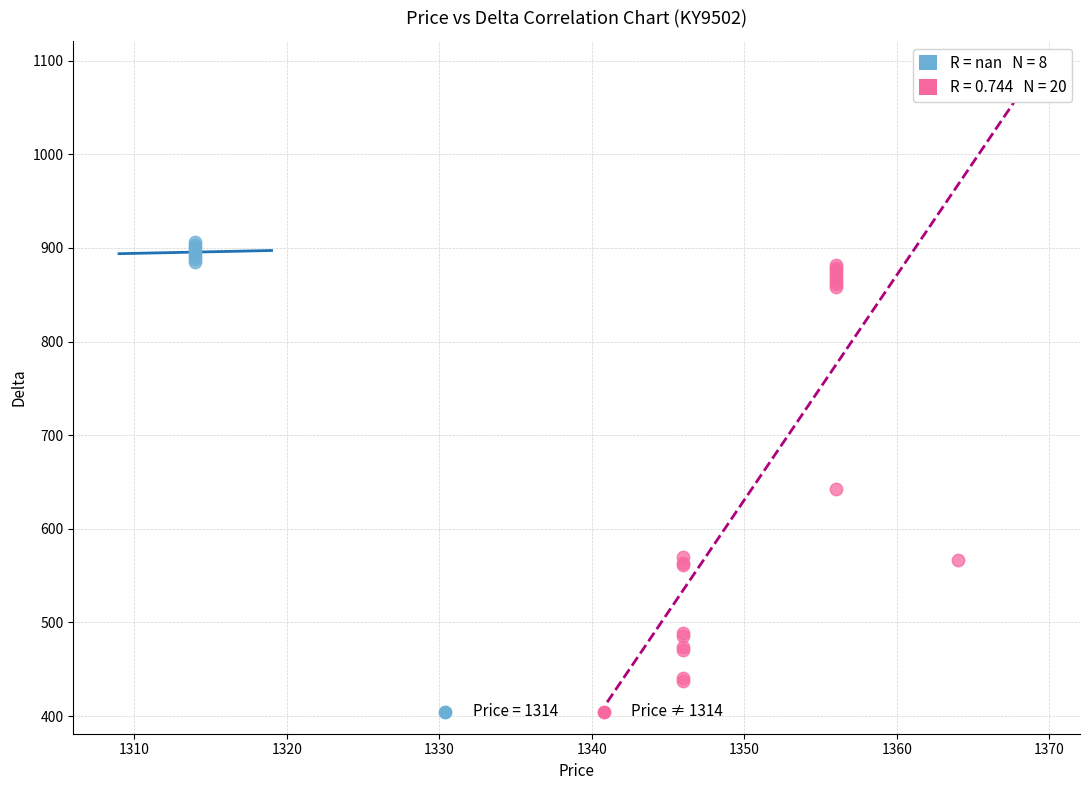

Which series reaches the minimum Y coordinate?

Price ≠ 1314